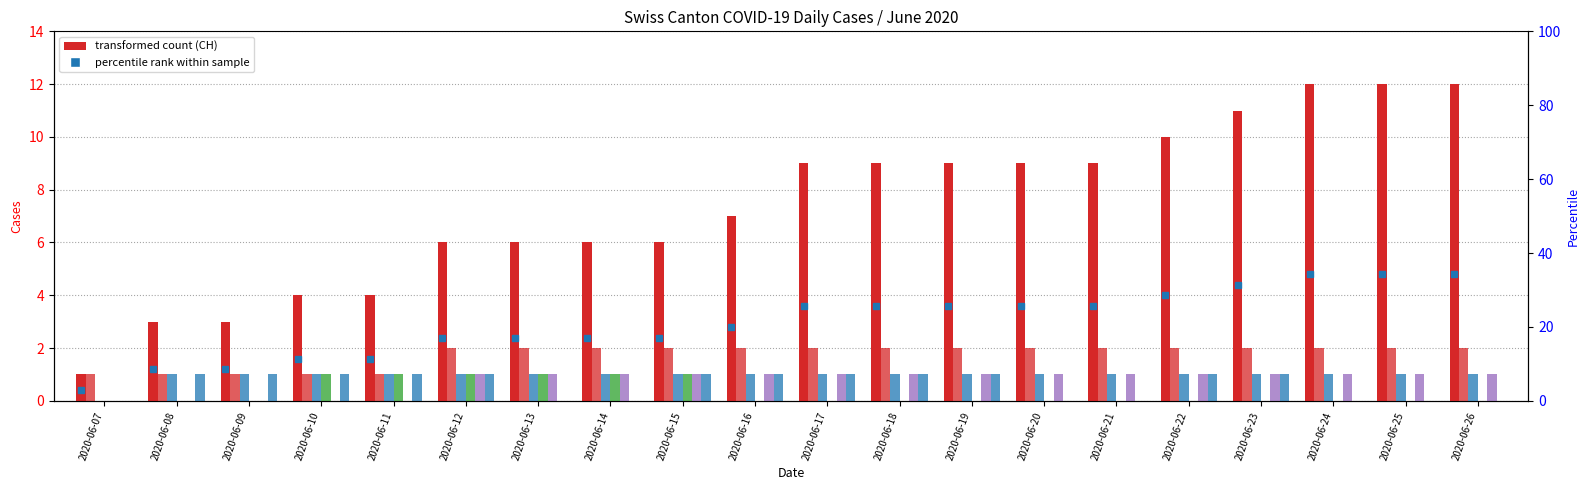

What is the maximum value for TI?

2